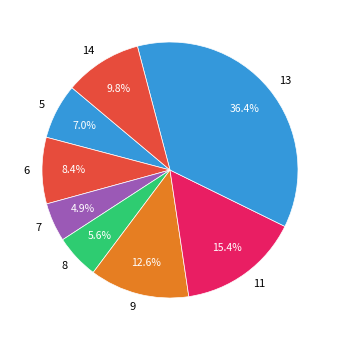

To the nearest percent, what is the difference between the largest and smallest slice percentages?

31%